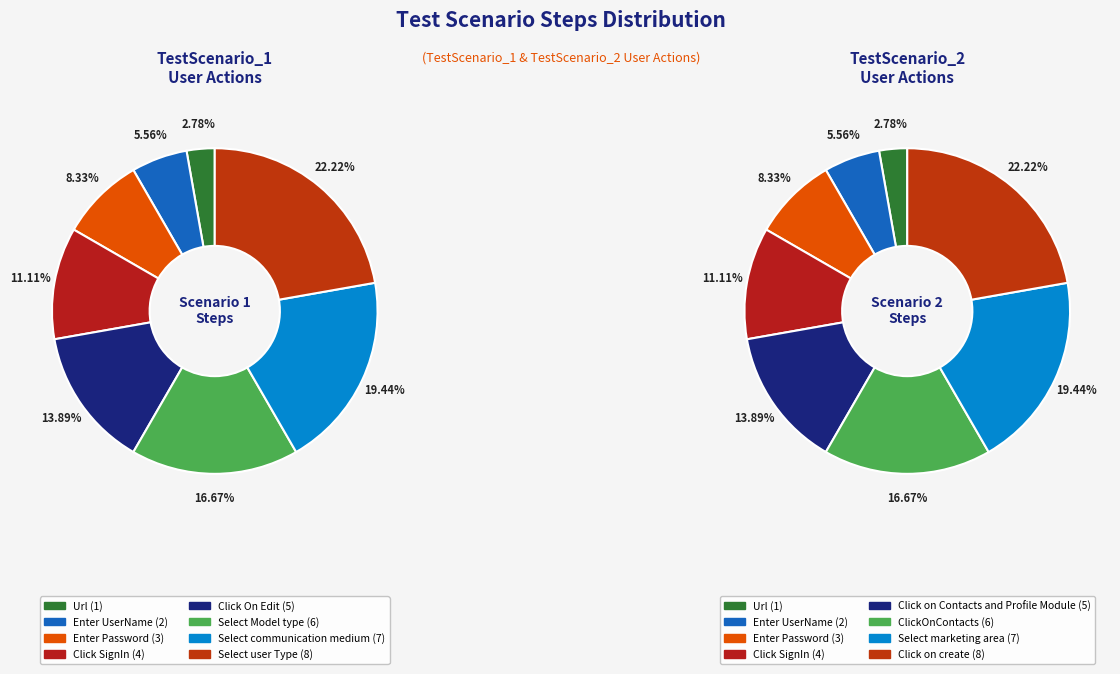

Which slice is the largest?

Select user Type